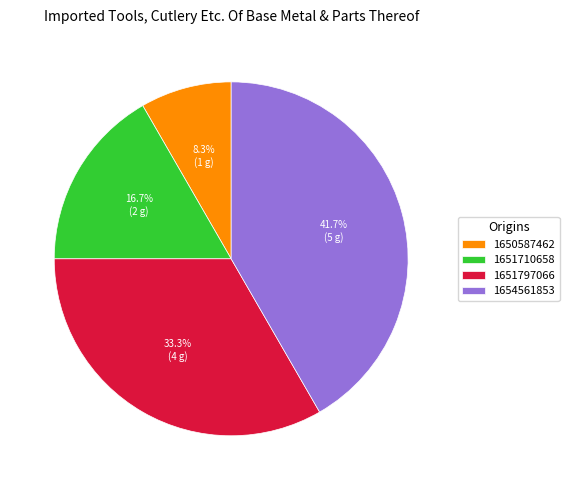

How many slices are in this pie chart?

4